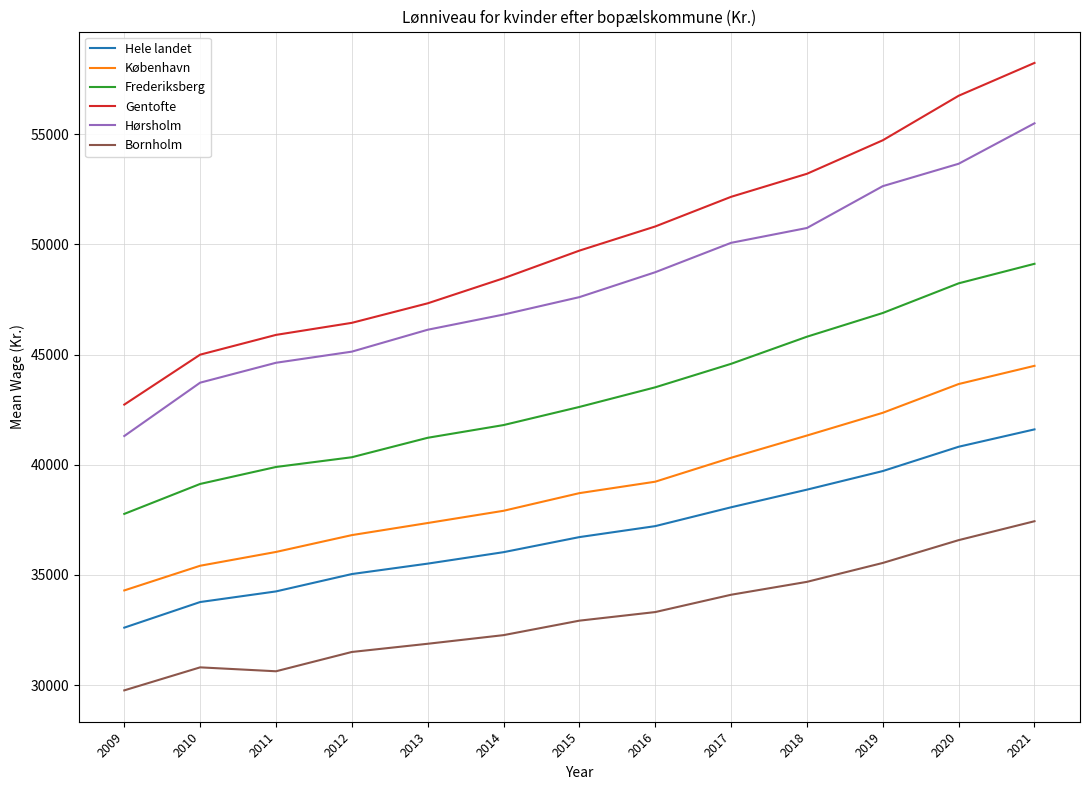

What are all the series names shown in the legend?

Hele landet, København, Frederiksberg, Gentofte, Hørsholm, Bornholm